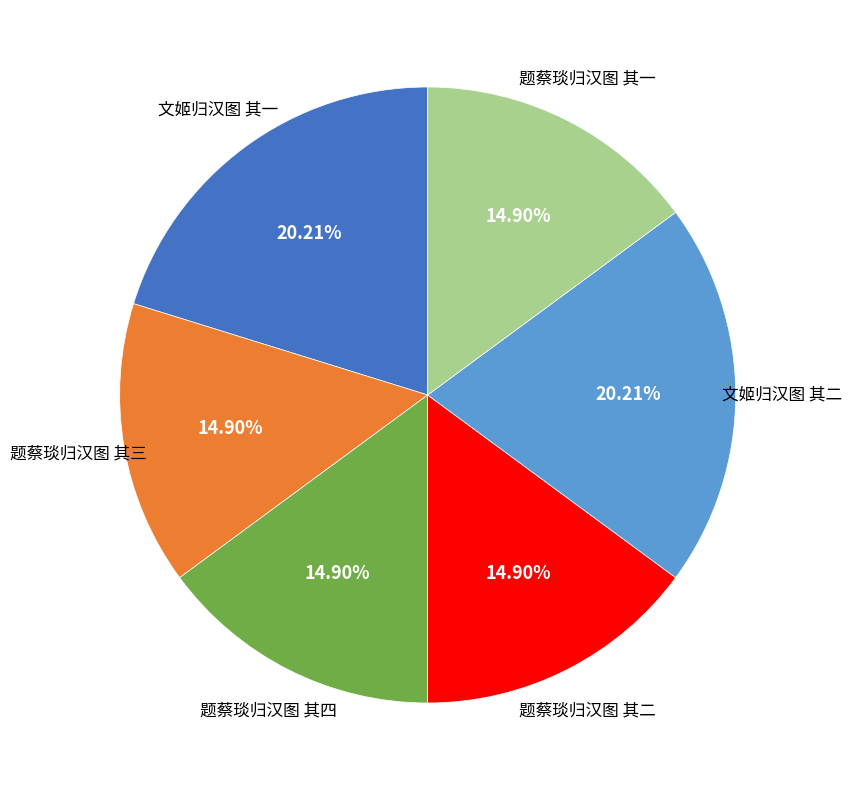

Is there a majority slice in this chart?

No